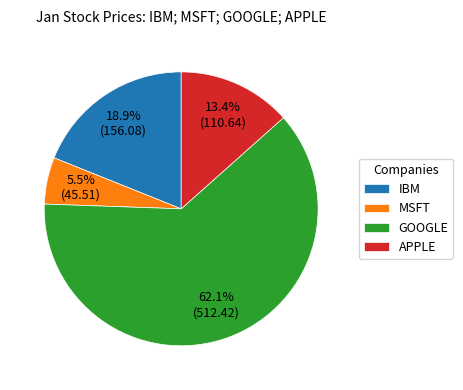

The APPLE slice represents 21% of the pie. True or false?

False